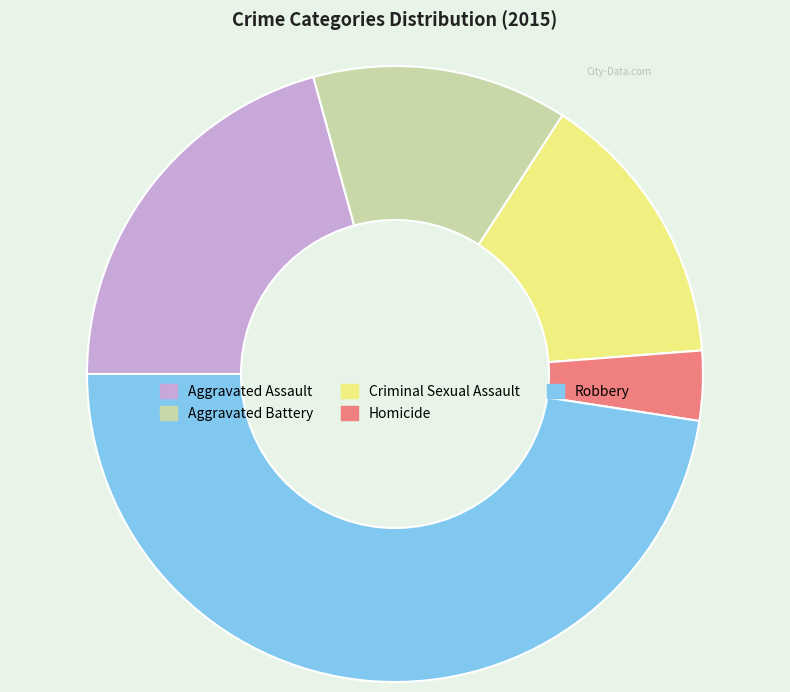

Approximately how many times larger is the value at Aggravated Assault compared to Robbery?

0.4